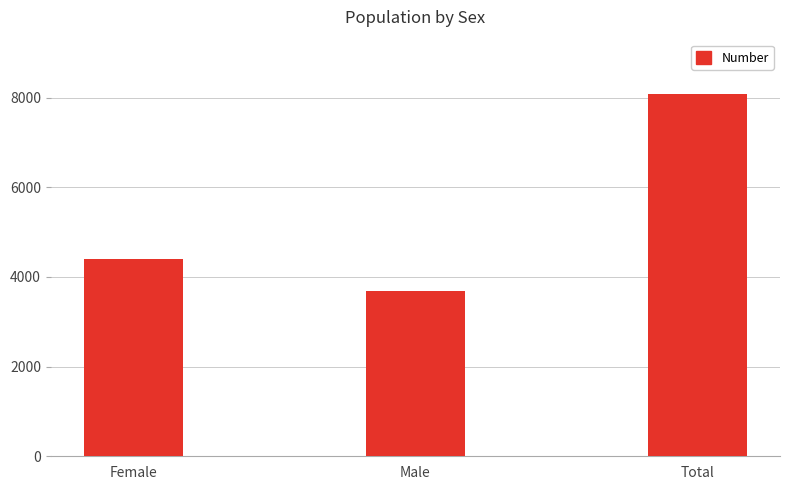

What is the approximate value at Total, to the nearest 10?

8080